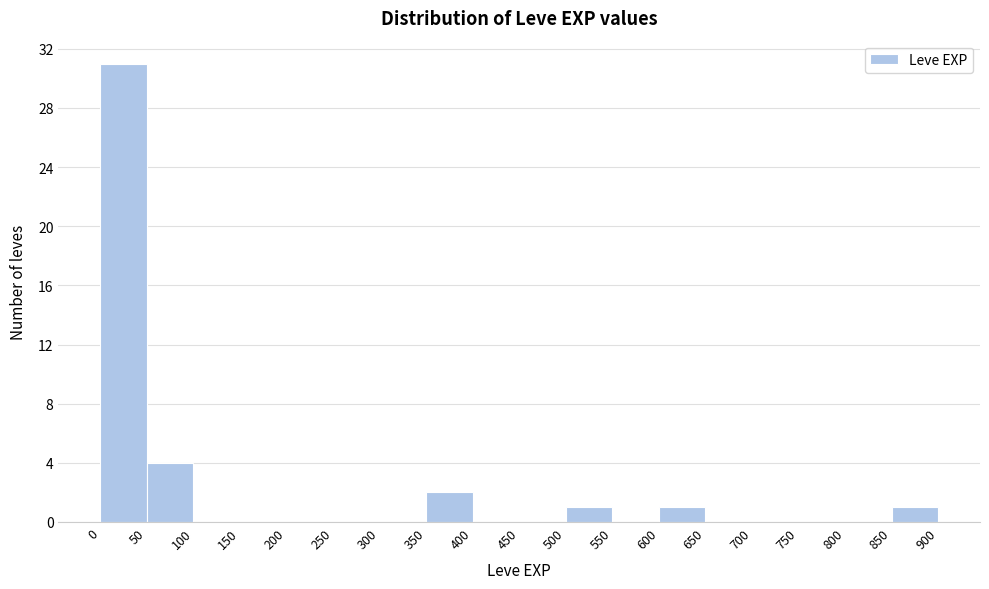

Reading left to right, transcribe this chart: for each bar, give the range it covers on the x-axis and its height. The values are not printed on the chart, so give them approximately, as read against the axis.

0 to 50: 31
50 to 100: 4
100 to 150: 0
150 to 200: 0
200 to 250: 0
250 to 300: 0
300 to 350: 0
350 to 400: 2
400 to 450: 0
450 to 500: 0
500 to 550: 1
550 to 600: 0
600 to 650: 1
650 to 700: 0
700 to 750: 0
750 to 800: 0
800 to 850: 0
850 to 900: 1